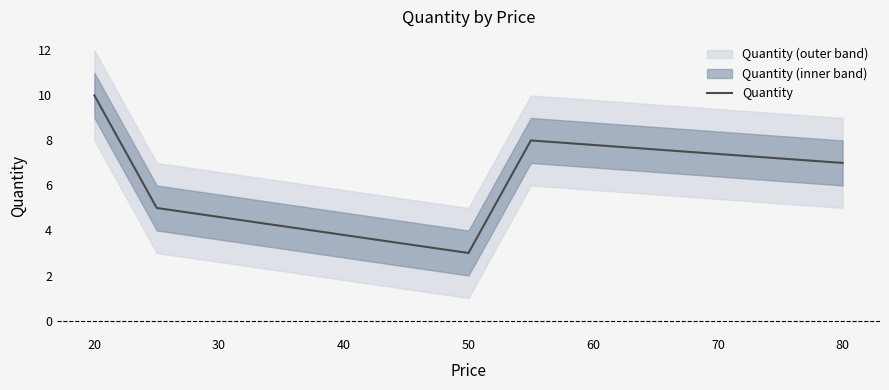

The value of Quantity at 80 is 2. True or false?

False